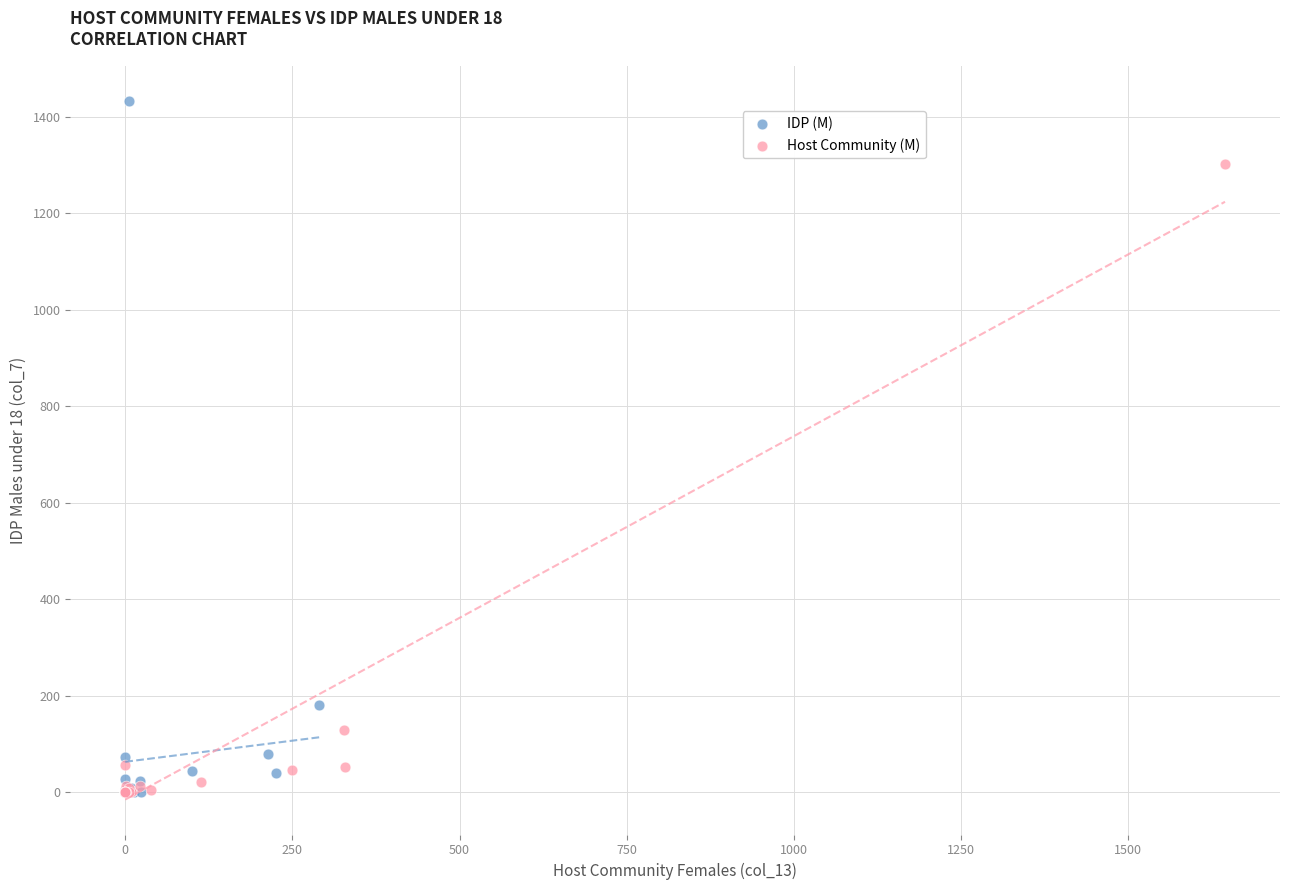

Which series contains the highest Y value?

IDP (M)